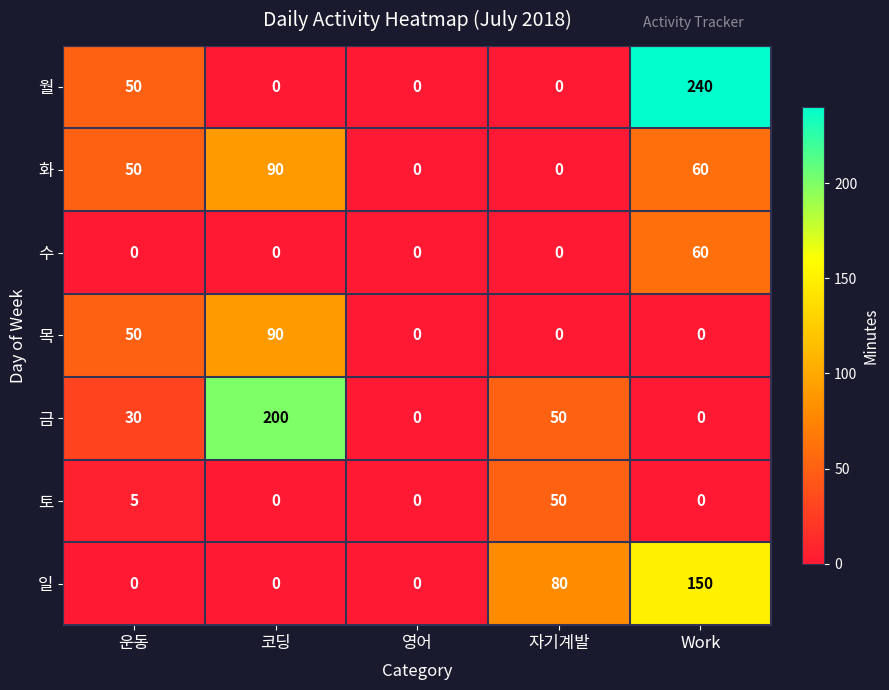

What is the maximum value for 월?

240